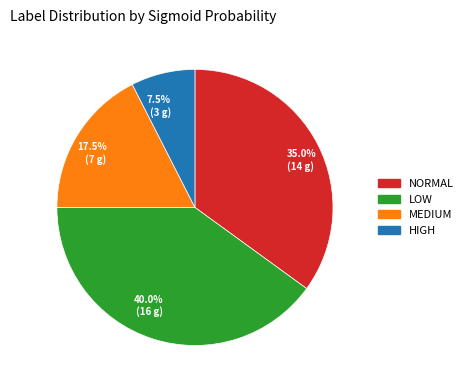

Count the number of slices in the pie.

4